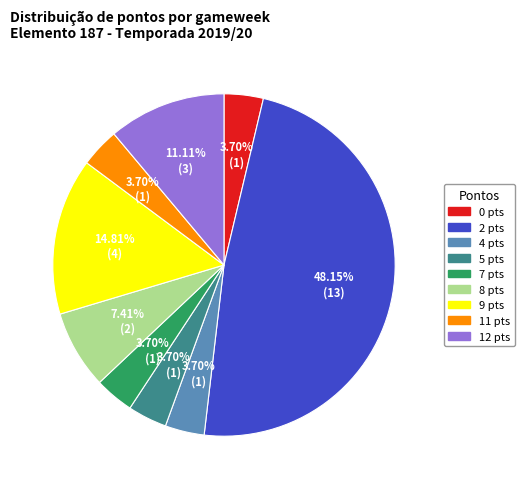

Is there a majority slice in this chart?

No